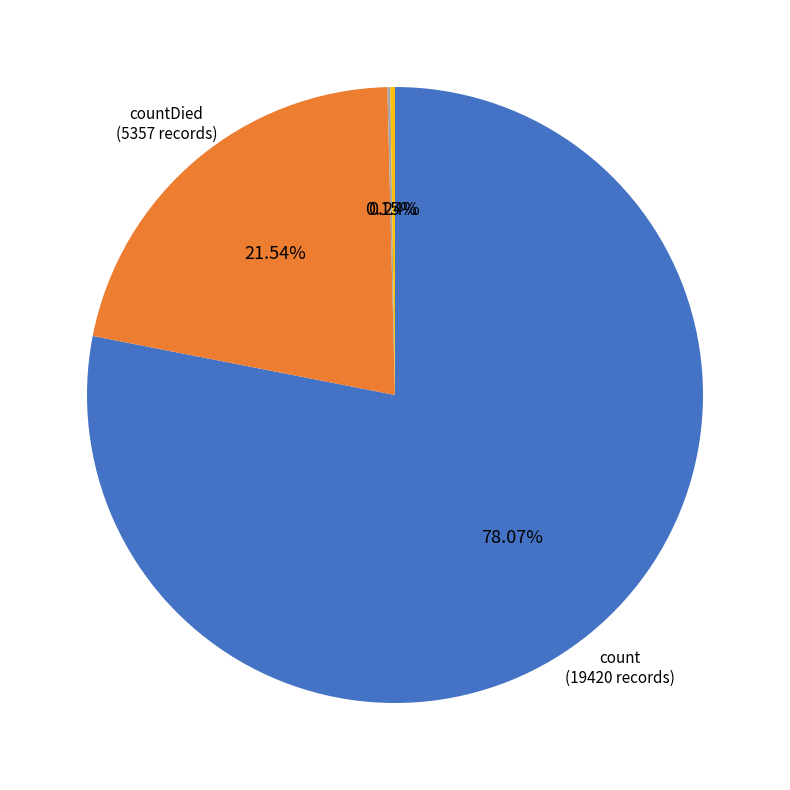

Is there any slice that represents more than half of the pie?

Yes